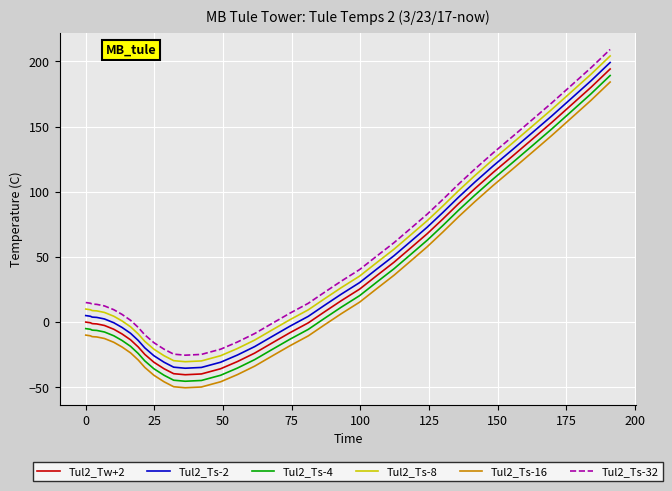

What is the difference between the maximum and minimum values in the Tul2_Ts-8 series?

234.6